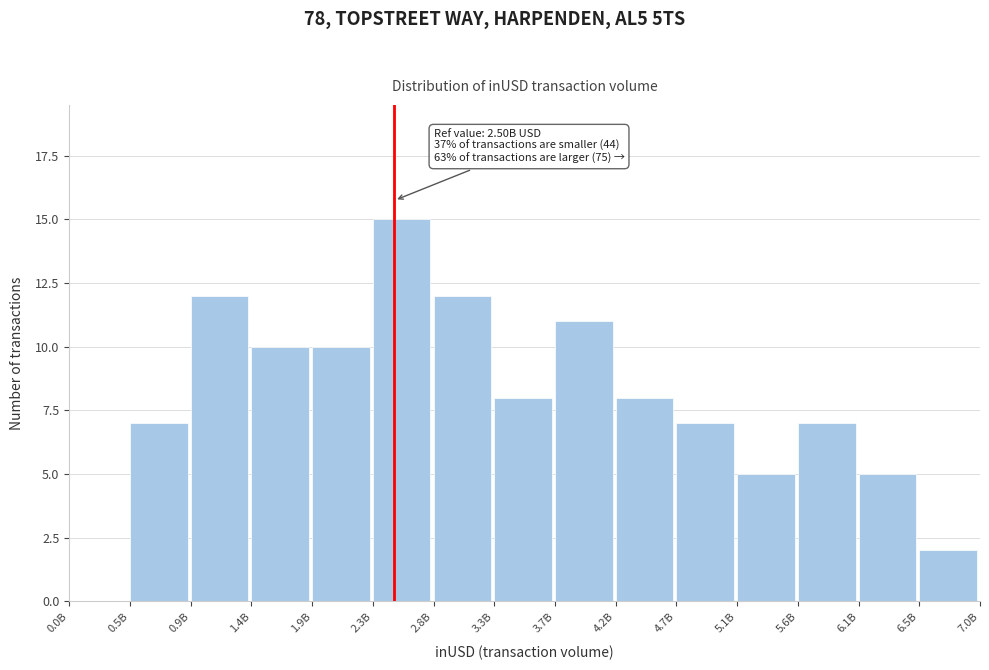

Reading right to left, what are all the values shown in this chart?

6.5B=2	6.1B=5	5.6B=7	5.1B=5	4.7B=7	4.2B=8	3.7B=11	3.3B=8	2.8B=12	2.3B=15	1.9B=10	1.4B=10	0.9B=12	0.5B=7	0.0B=0